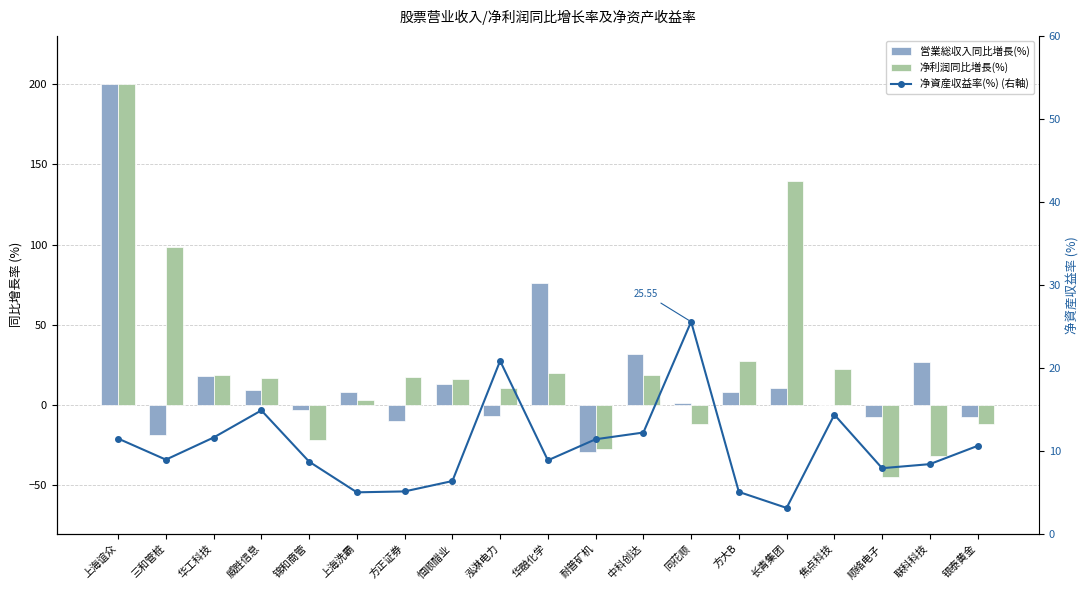

How many values in 净利润同比増長(%) are above zero?

13